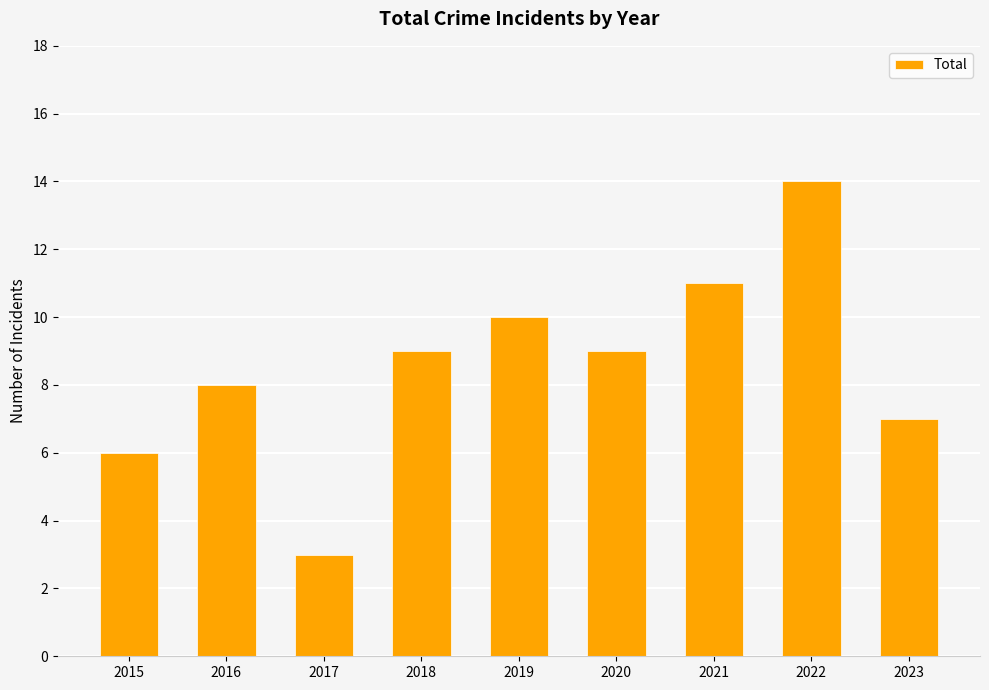

Reading left to right, list all the values displayed in this chart.

6	8	3	9	10	9	11	14	7